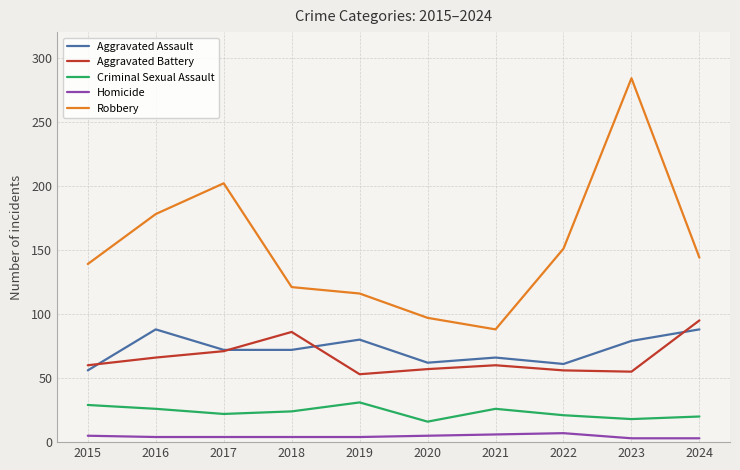

The Robbery series shows 322 at 2017. True or false?

False